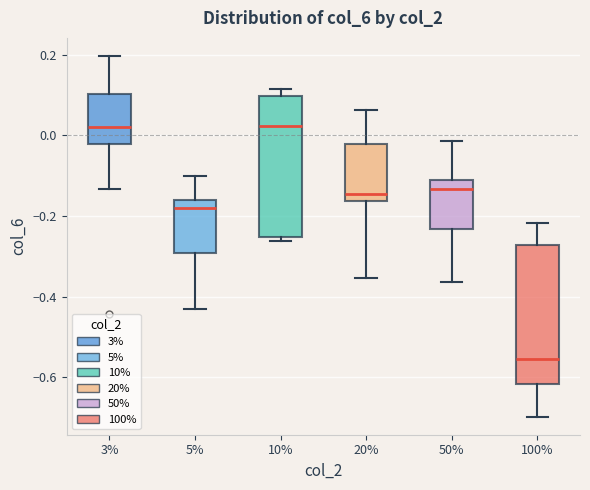

Reading left to right, read every box against the y-axis: the position of its median line, the range the box covers, and the ends of its whiskers. The values are not printed on the chart, so give them approximately, as read against the axis.

3%: median 0.02, box -0.02 to 0.10, whiskers -0.14 to 0.20
5%: median -0.18, box -0.30 to -0.16, whiskers -0.42 to -0.10
10%: median 0.02, box -0.26 to 0.10, whiskers -0.26 (just below the box's lower edge) to 0.12
20%: median -0.14, box -0.16 to -0.02, whiskers -0.36 to 0.06
50%: median -0.14, box -0.24 to -0.12, whiskers -0.36 to -0.02
100%: median -0.56, box -0.62 to -0.28, whiskers -0.70 to -0.22